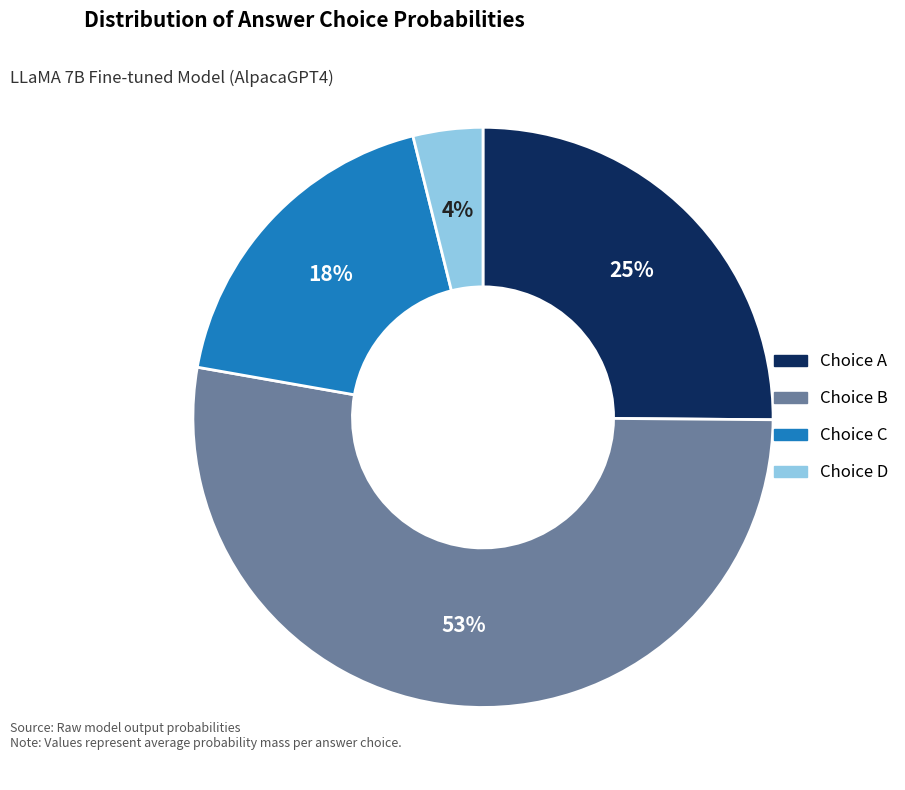

To the nearest percent, what is the difference between the largest and smallest slice percentages?

49%